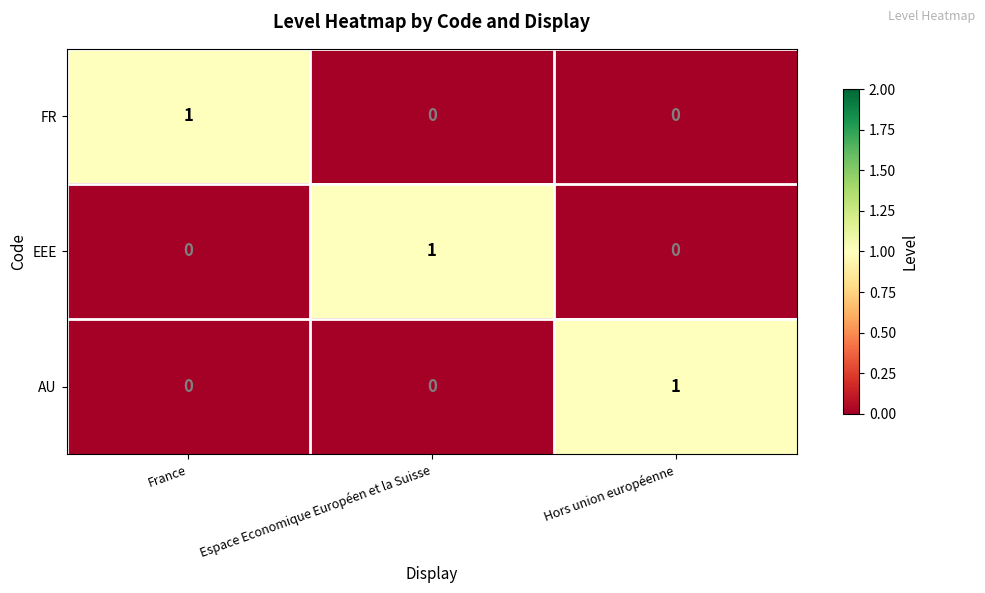

At which label does AU reach its peak?

Hors union européenne